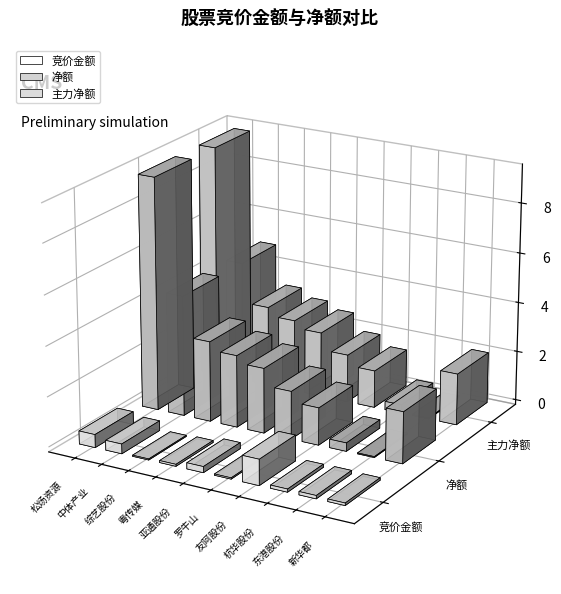

Rank the series by their maximum value, from highest to lowest.

净额, 主力净额, 竞价金额